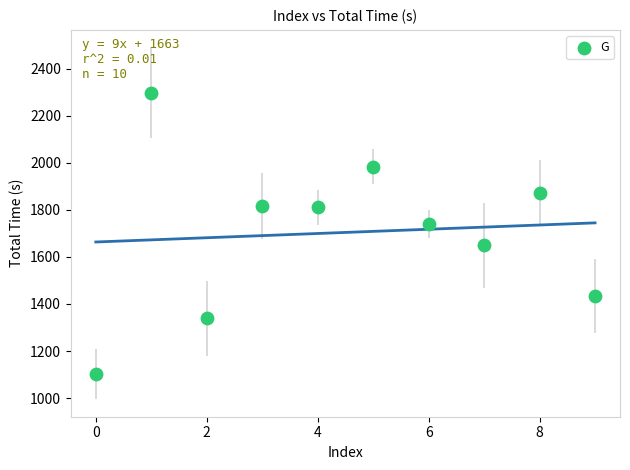

What is the range of Y values (max minus min)?

1194.9